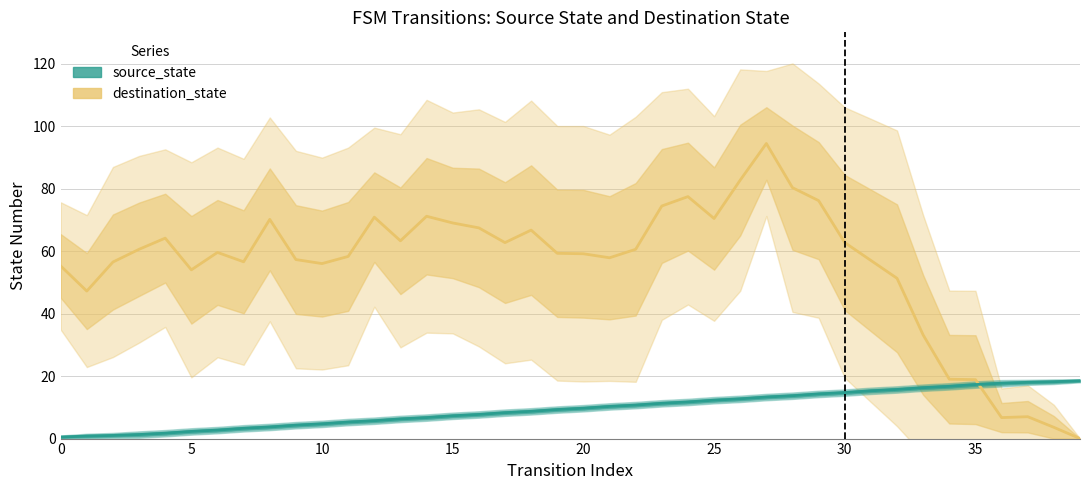

How many intersections are there between source_state and destination_state?

1